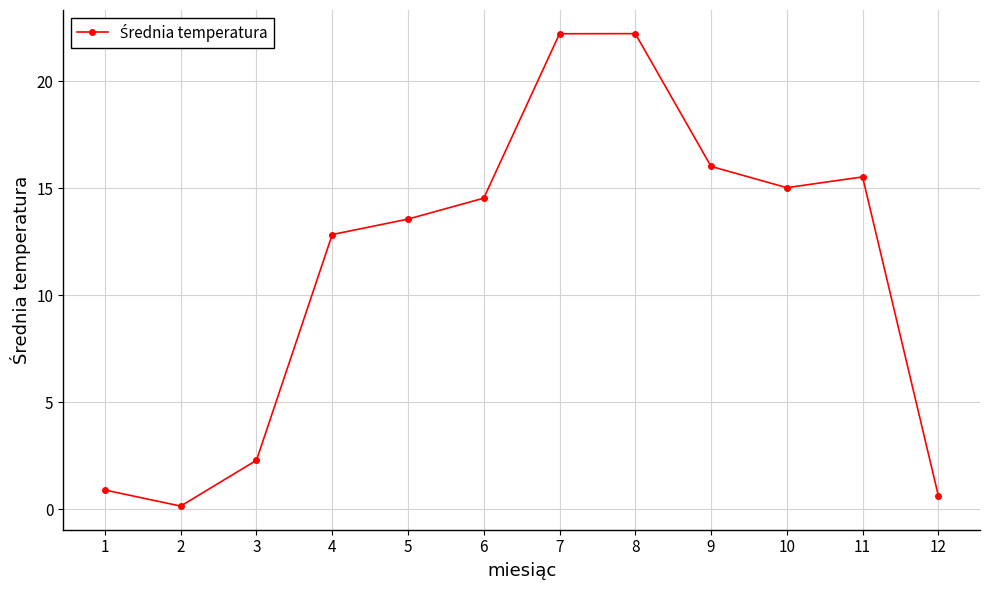

What is the change in value from 3 to 11?

+13.2